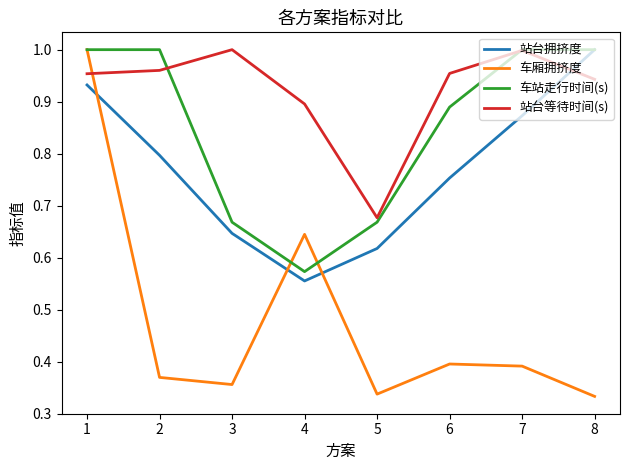

Does the chart have visible grid lines?

No